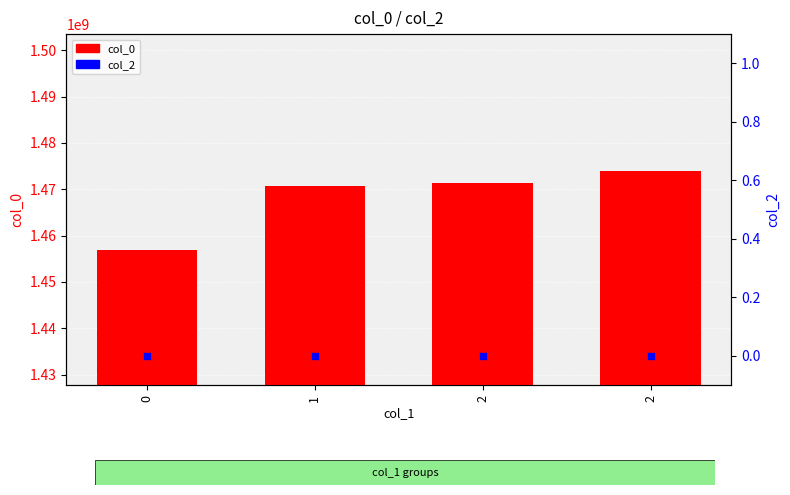

At which category is the sum across all series the highest?

2